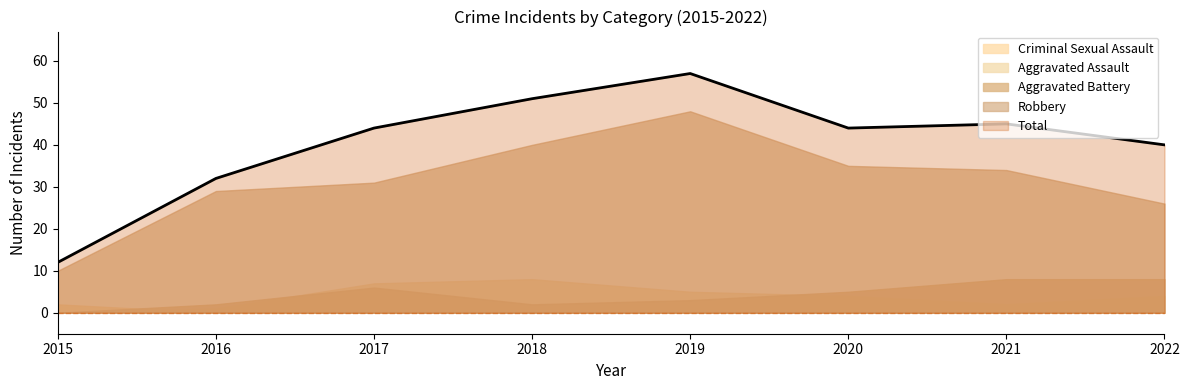

At how many categories does at least one series exceed 50?

2